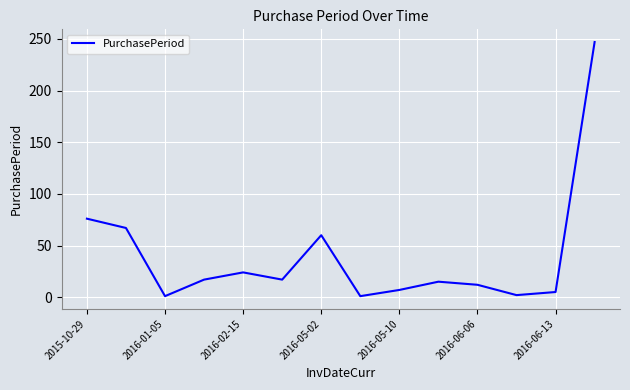

Does the chart display data point markers on the line(s)?

No